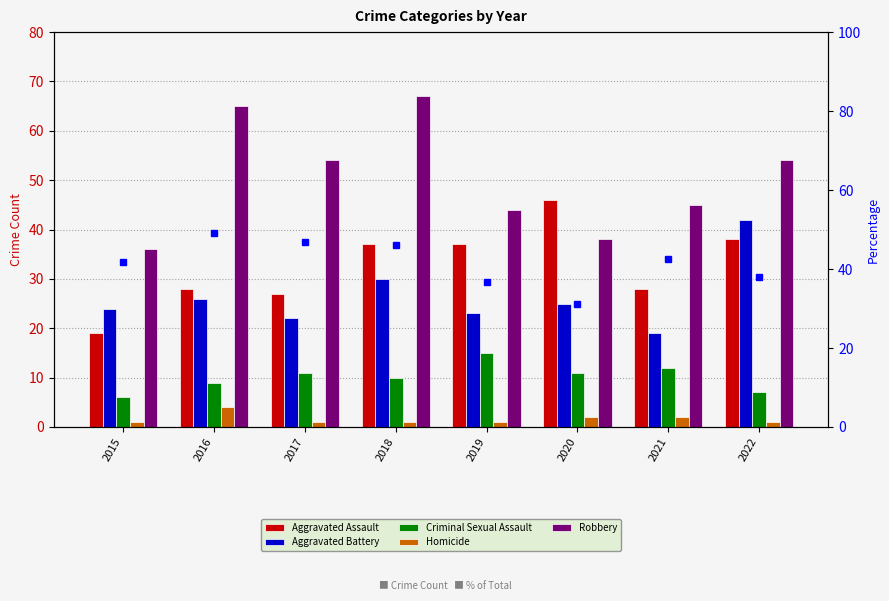

What is the value of the Aggravated Battery bar at the 5th from the left?

23